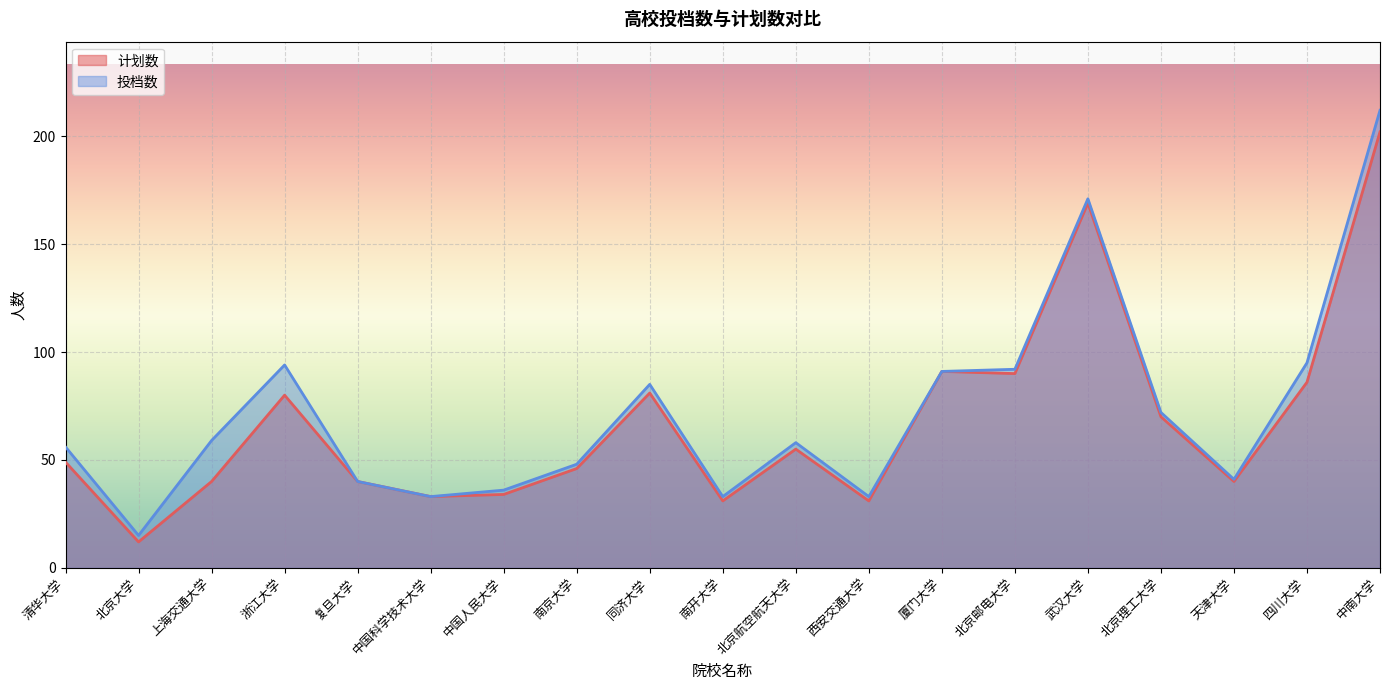

Which has a higher value, 北京邮电大学 or 武汉大学?

武汉大学